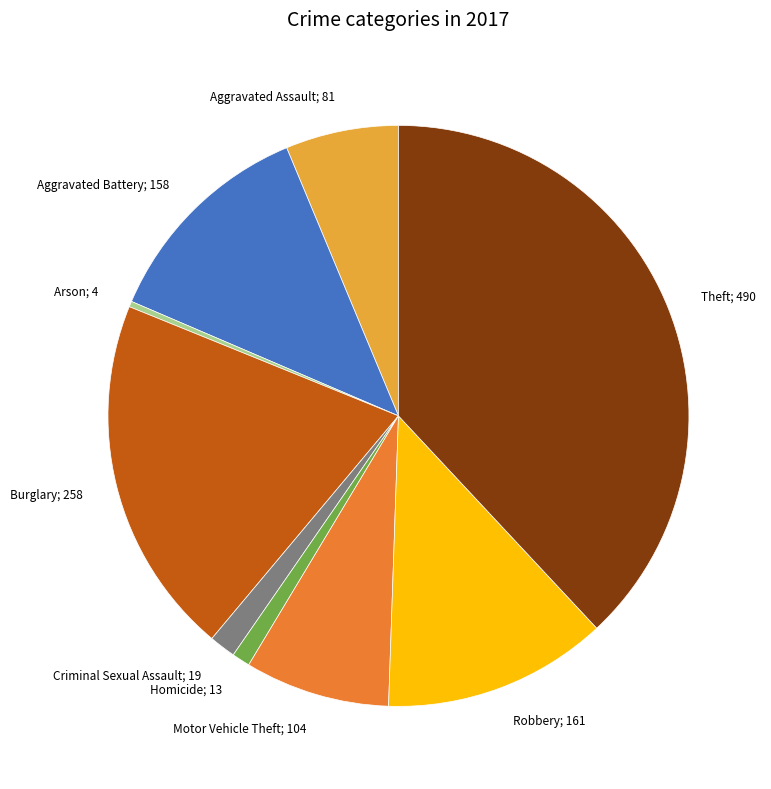

Do Aggravated Assault and Motor Vehicle Theft together represent more than half of the pie?

No